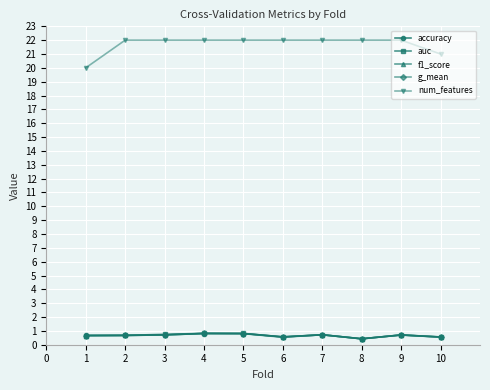

After their last crossing, which series has the higher values: f1_score or g_mean?

g_mean